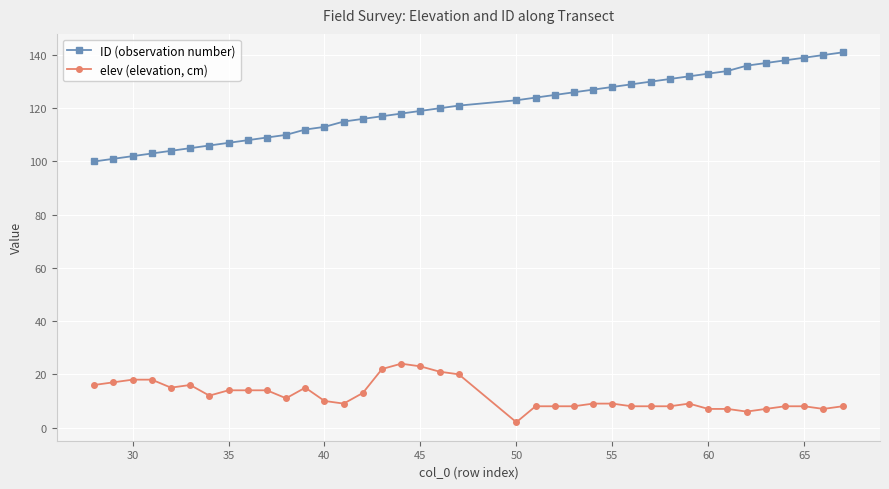

What is the maximum value for ID (observation number)?

141